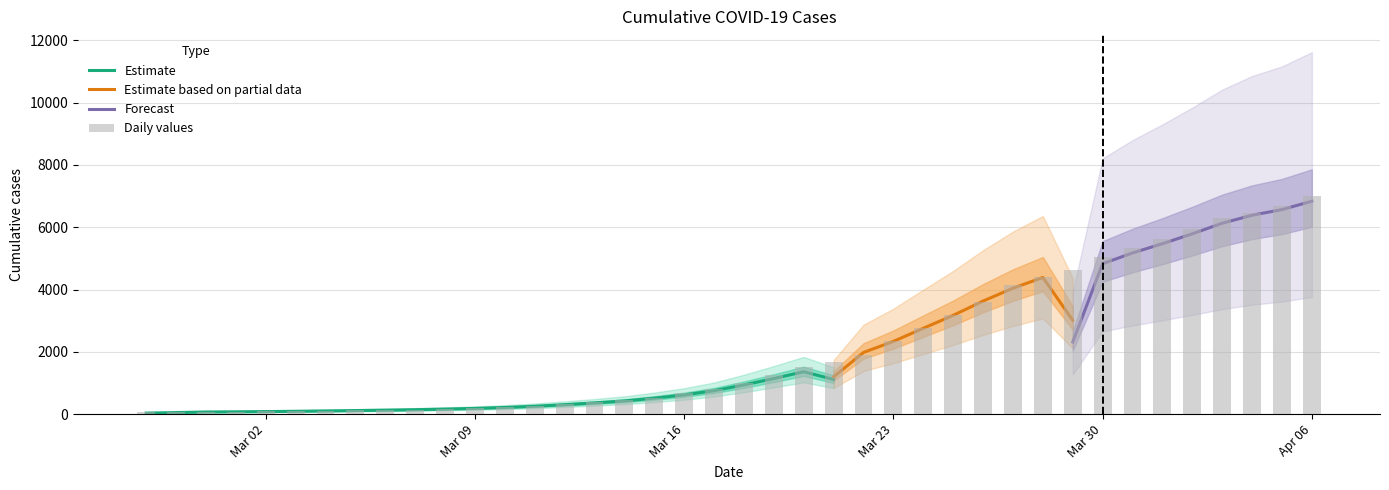

What is the difference between the values at 2020-03-05 and 2020-02-28?

51